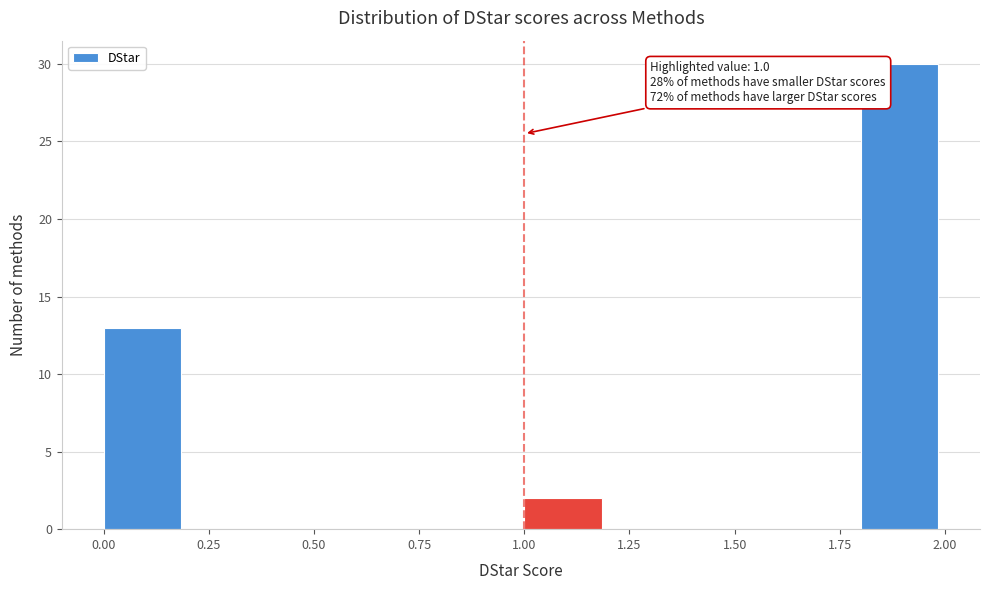

Over which range of the x-axis is the bar tallest?

1.8 to 2.0